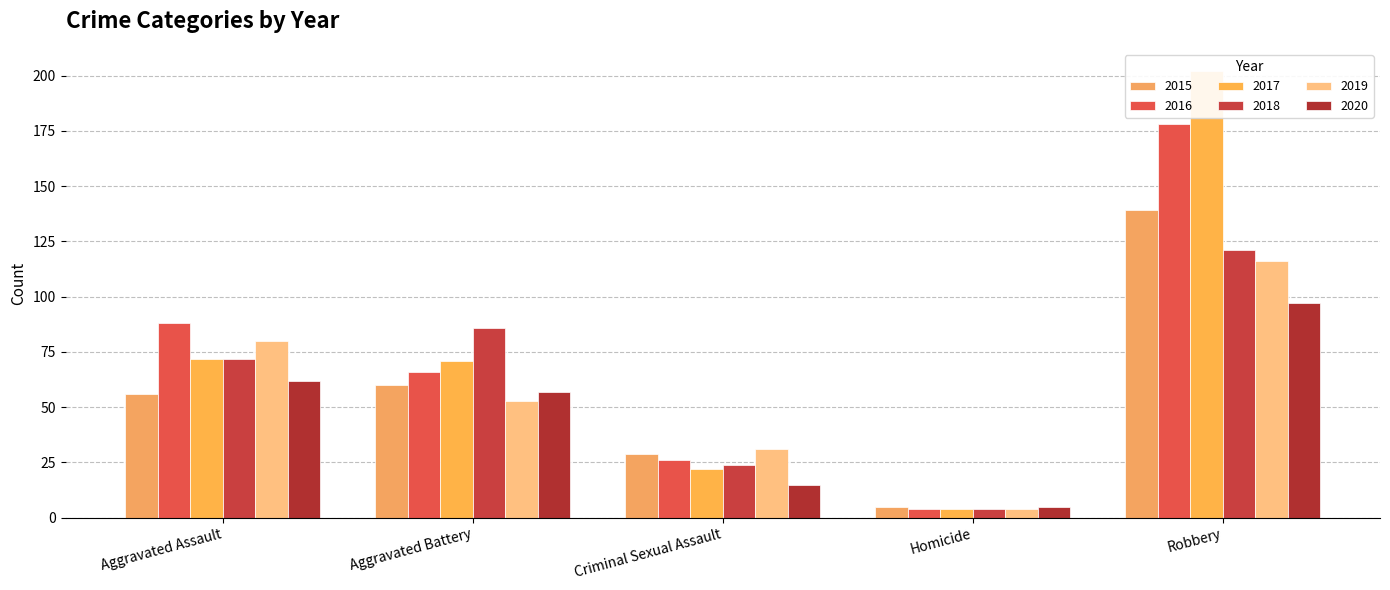

Which series changed the most between Aggravated Battery and Robbery?

2017